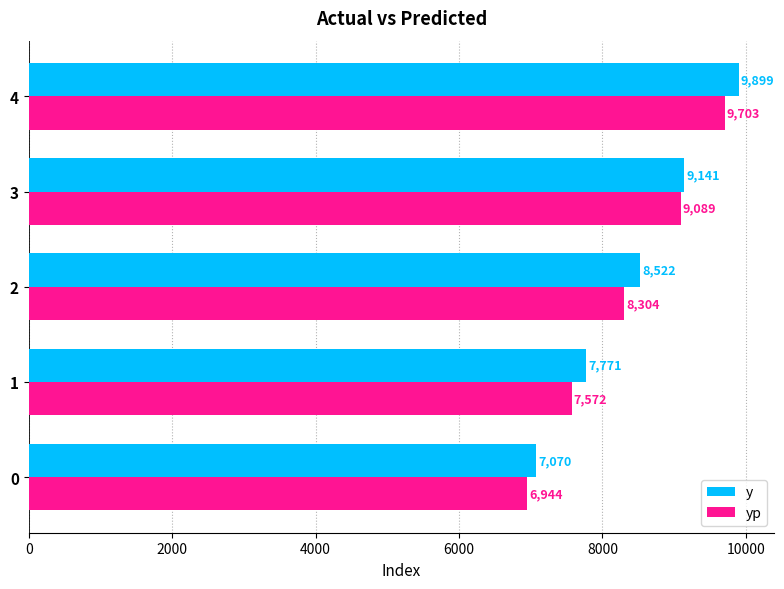

What is the difference between the maximum and minimum values in the y series?

2829.0